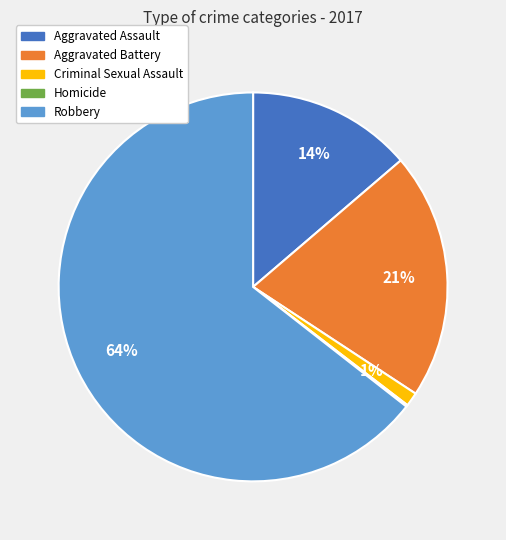

Combined, do Robbery and Aggravated Assault account for over 50%?

Yes